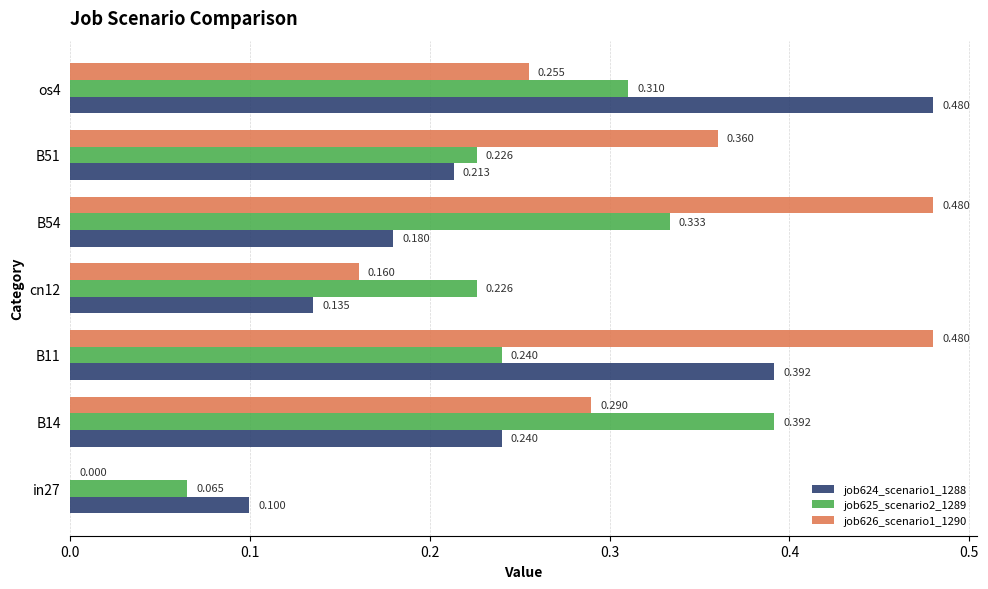

Is the value of job626_scenario1_1290 at B11 greater than the value of job624_scenario1_1288 at B51?

Yes